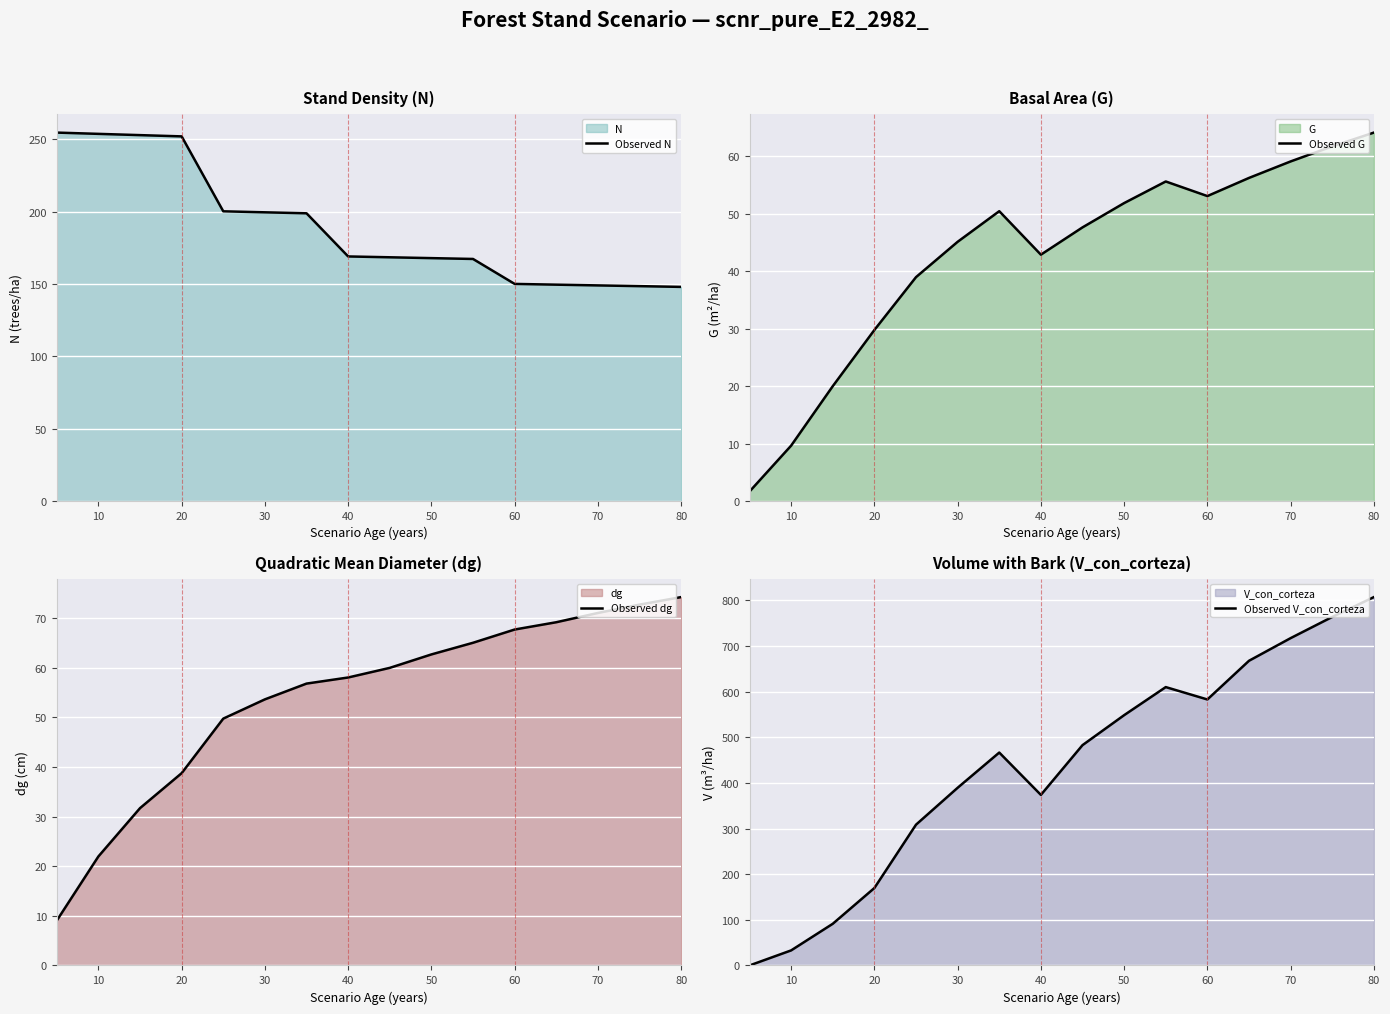

Which category has the highest value in the Observed G series?

80